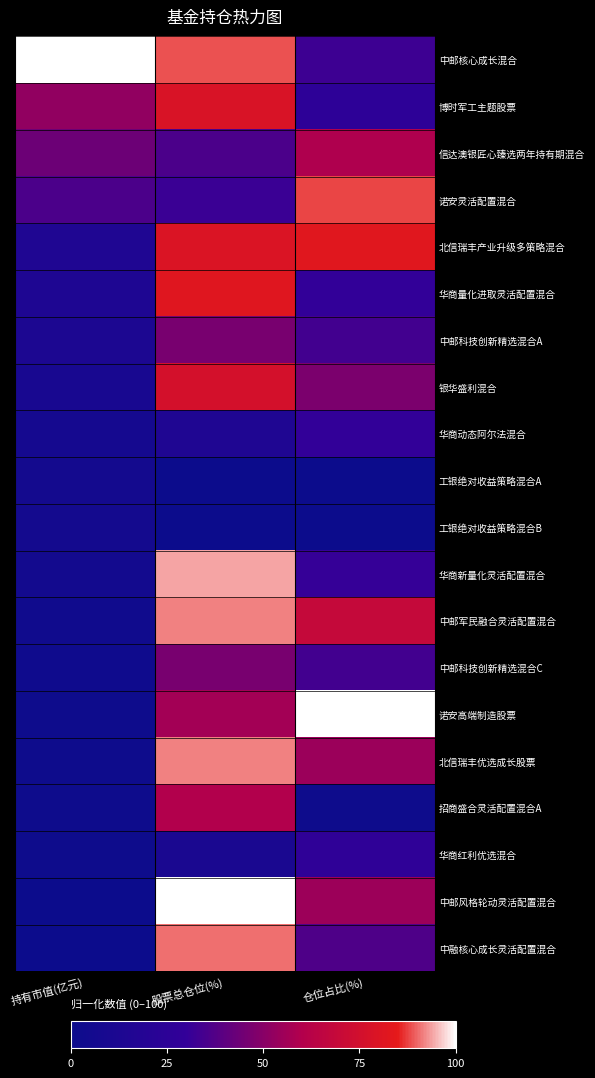

Reading left to right, extract all data points from this chart.

中邮核心成长混合: 持有市值(亿元)=100.0	股票总仓位(%)=88.6	仓位占比(%)=32.7
博时军工主题股票: 持有市值(亿元)=52.3	股票总仓位(%)=78.7	仓位占比(%)=26.0
信达澳银匠心臻选两年持有期混合: 持有市值(亿元)=43.4	股票总仓位(%)=35.9	仓位占比(%)=59.2
诺安灵活配置混合: 持有市值(亿元)=35.7	股票总仓位(%)=31.7	仓位占比(%)=87.7
北信瑞丰产业升级多策略混合: 持有市值(亿元)=14.6	股票总仓位(%)=79.3	仓位占比(%)=82.6
华商量化进取灵活配置混合: 持有市值(亿元)=14.0	股票总仓位(%)=81.8	仓位占比(%)=29.7
中邮科技创新精选混合A: 持有市值(亿元)=12.4	股票总仓位(%)=46.3	仓位占比(%)=33.6
银华盛利混合: 持有市值(亿元)=9.3	股票总仓位(%)=76.2	仓位占比(%)=47.0
华商动态阿尔法混合: 持有市值(亿元)=6.8	股票总仓位(%)=14.8	仓位占比(%)=29.5
工银绝对收益策略混合A: 持有市值(亿元)=6.2	股票总仓位(%)=0.0	仓位占比(%)=0.0
工银绝对收益策略混合B: 持有市值(亿元)=6.2	股票总仓位(%)=0.0	仓位占比(%)=0.0
华商新量化灵活配置混合: 持有市值(亿元)=5.5	股票总仓位(%)=93.9	仓位占比(%)=30.6
中邮军民融合灵活配置混合: 持有市值(亿元)=3.1	股票总仓位(%)=91.7	仓位占比(%)=69.0
中邮科技创新精选混合C: 持有市值(亿元)=2.3	股票总仓位(%)=46.3	仓位占比(%)=33.6
诺安高端制造股票: 持有市值(亿元)=1.9	股票总仓位(%)=56.4	仓位占比(%)=100.0
北信瑞丰优选成长股票: 持有市值(亿元)=1.6	股票总仓位(%)=91.6	仓位占比(%)=54.5
招商盛合灵活配置混合A: 持有市值(亿元)=1.6	股票总仓位(%)=59.8	仓位占比(%)=1.8
华商红利优选混合: 持有市值(亿元)=1.4	股票总仓位(%)=10.6	仓位占比(%)=27.4
中邮风格轮动灵活配置混合: 持有市值(亿元)=0.2	股票总仓位(%)=100.0	仓位占比(%)=54.8
中融核心成长灵活配置混合: 持有市值(亿元)=0.0	股票总仓位(%)=90.5	仓位占比(%)=36.5